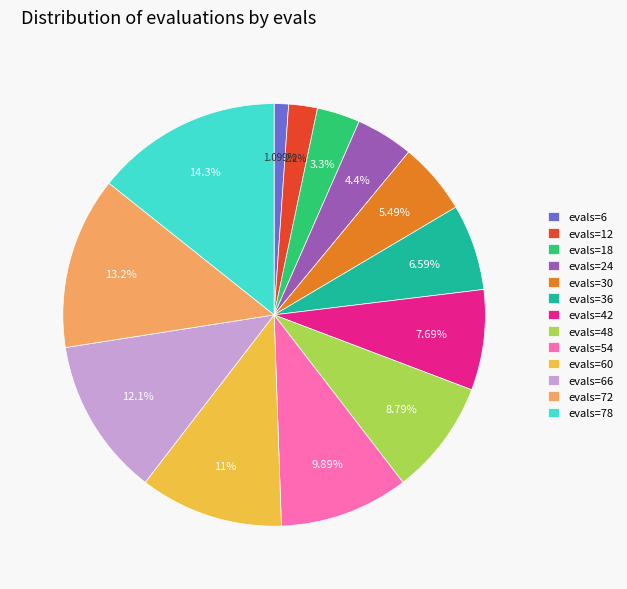

Which has a higher value, evals=72 or evals=48?

evals=72